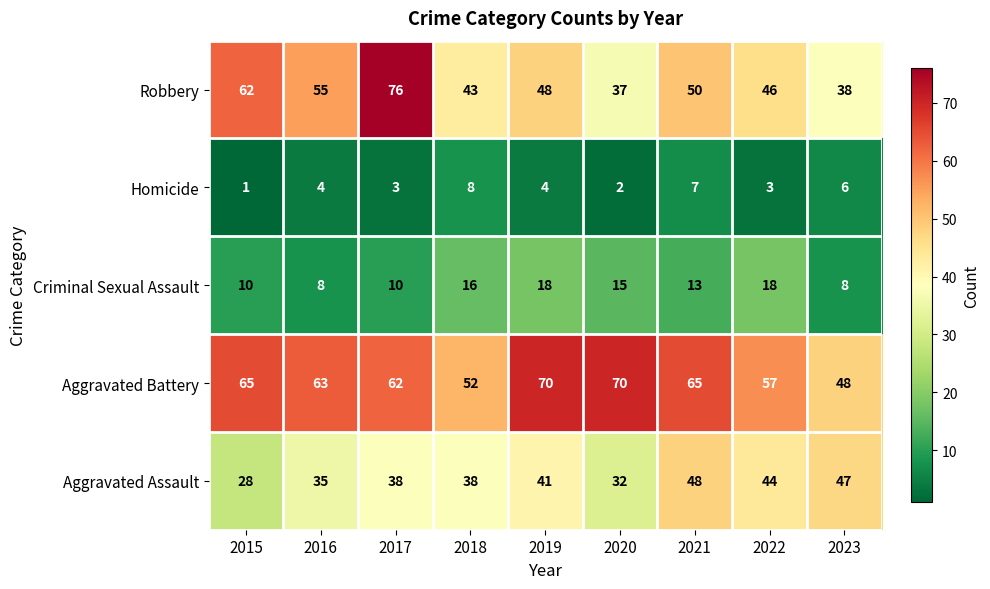

What is the difference between the maximum and minimum values in the Aggravated Assault series?

20